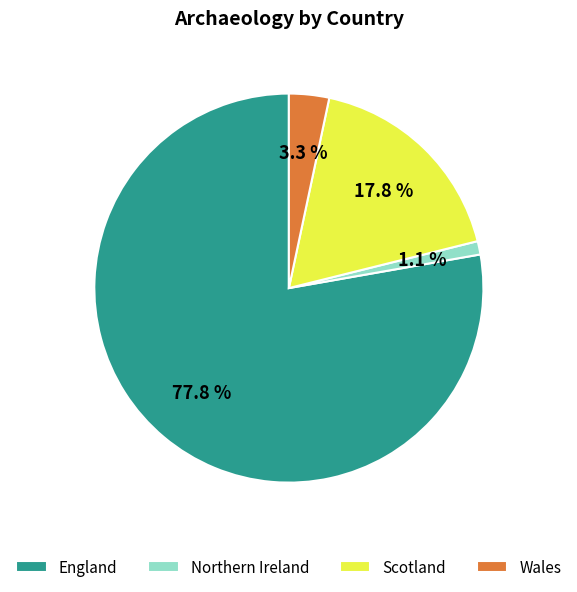

How many segments does this pie chart have?

4